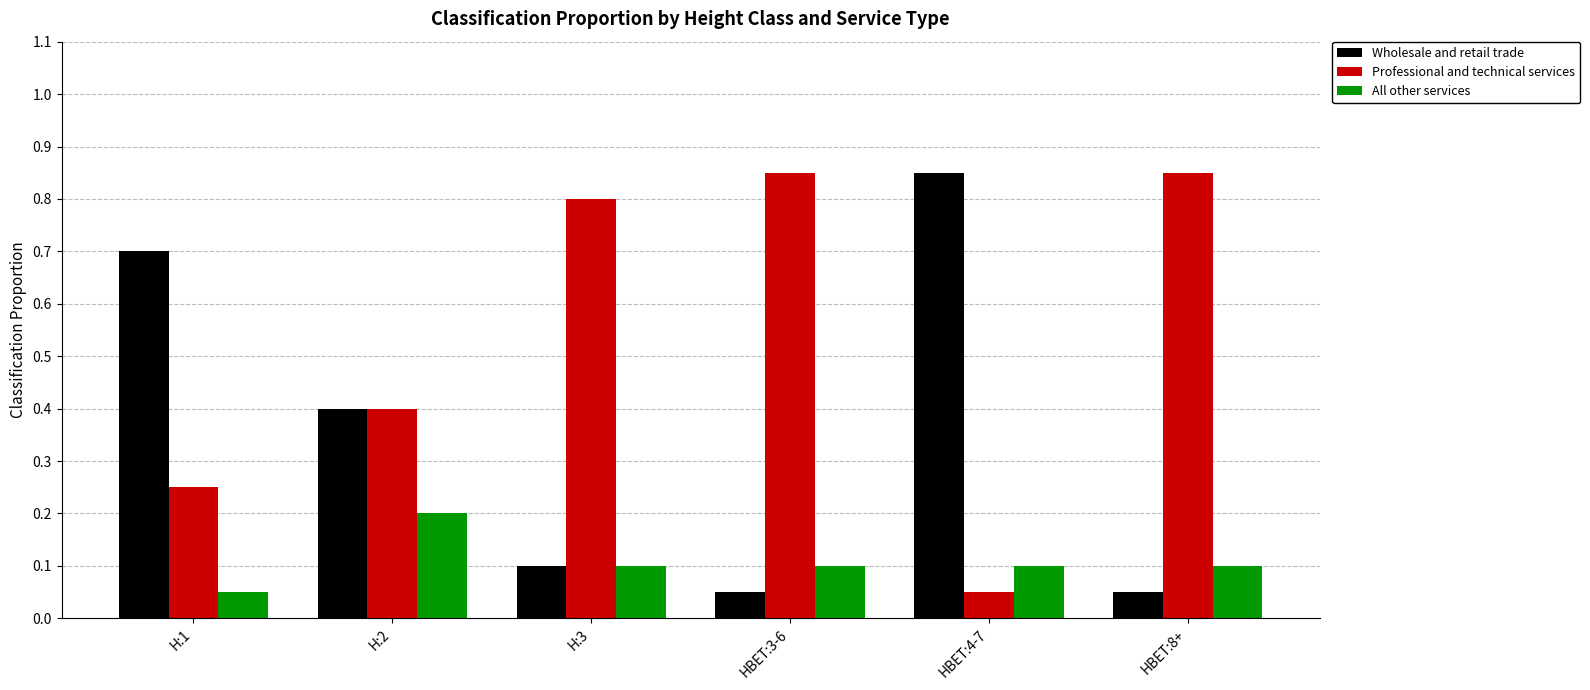

What are all the series names shown in the legend?

Wholesale and retail trade, Professional and technical services, All other services